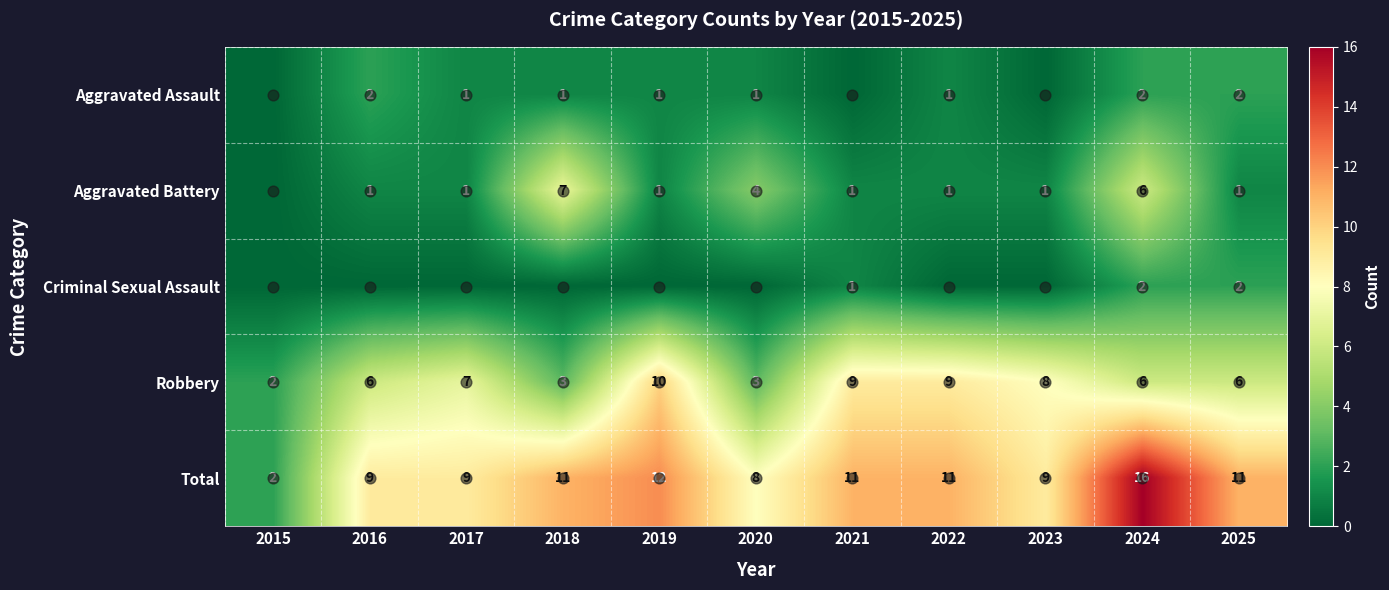

Between 2018 and 2020, which is larger?

2018